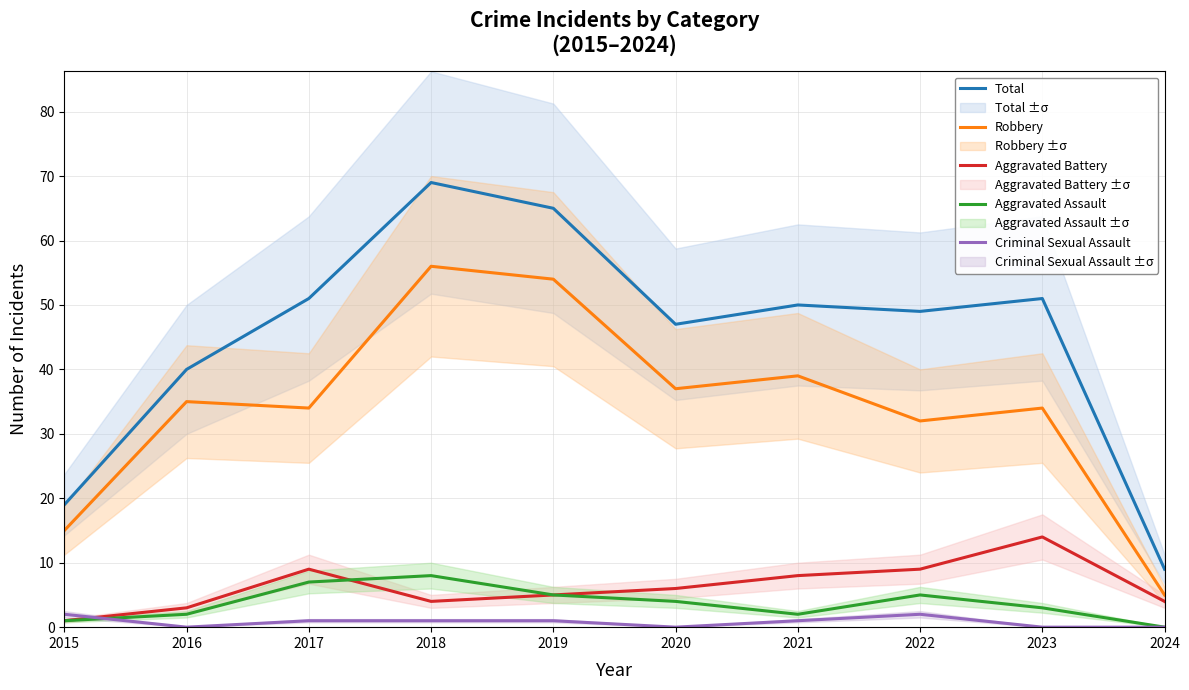

Count the number of categories in the chart.

10